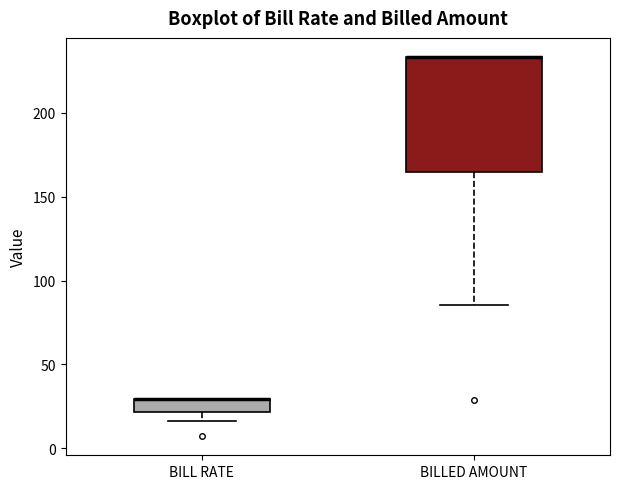

Where does the lower whisker of the box for BILLED AMOUNT end on the y-axis? The values are not printed on the chart, so give them approximately, as read against the axis.

85